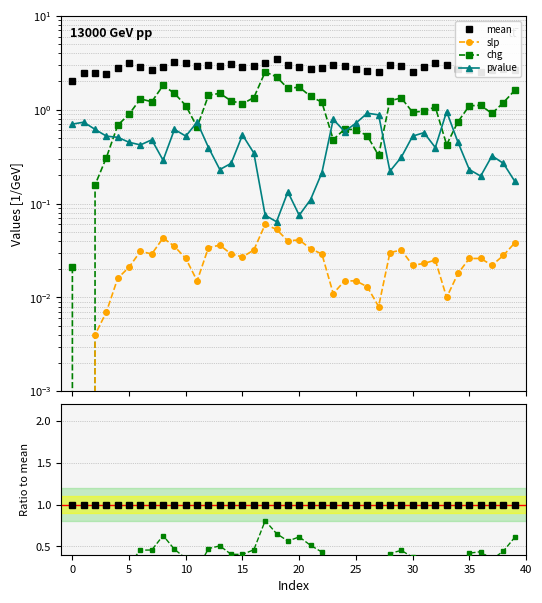

How many categories are shown in the chart?

40